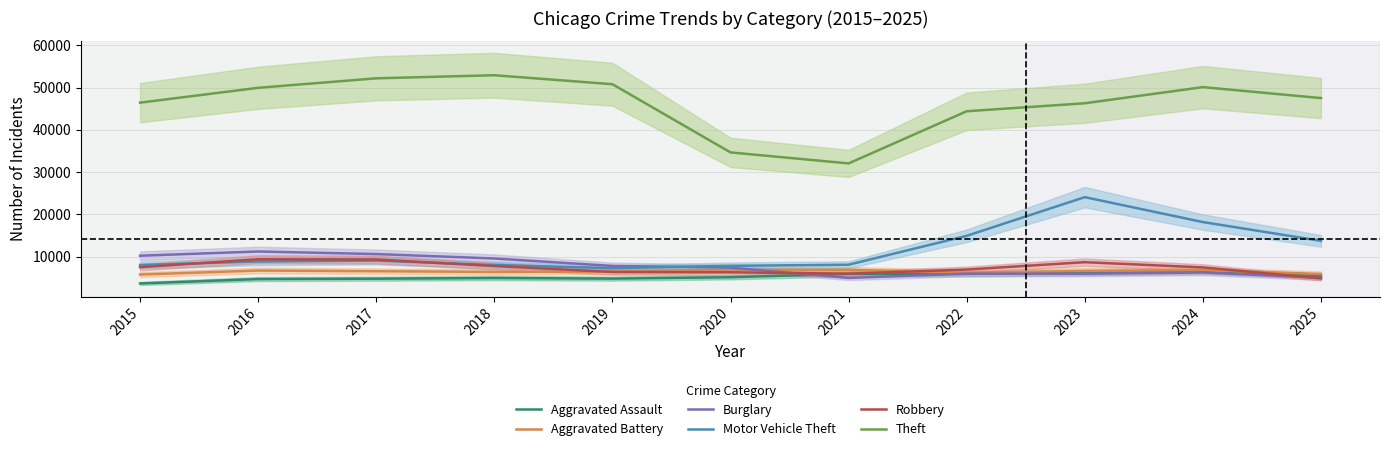

The Aggravated Assault series shows 4027 at 2024. True or false?

False